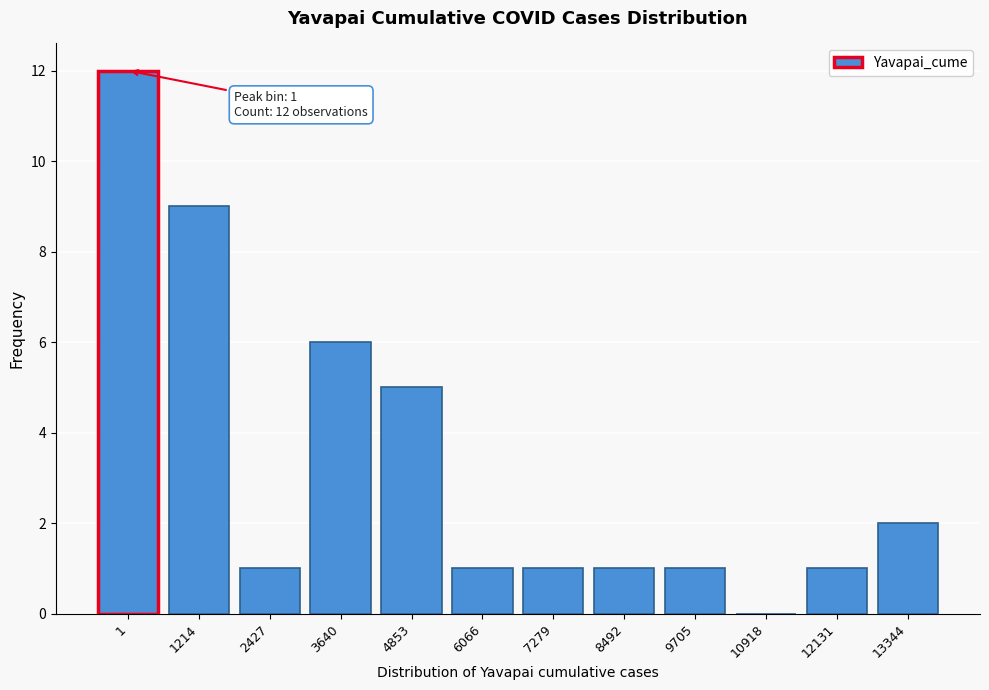

Reading left to right, list all the values displayed in this chart.

1=12	1214=9	2427=1	3640=6	4853=5	6066=1	7279=1	8492=1	9705=1	10918=0	12131=1	13344=2